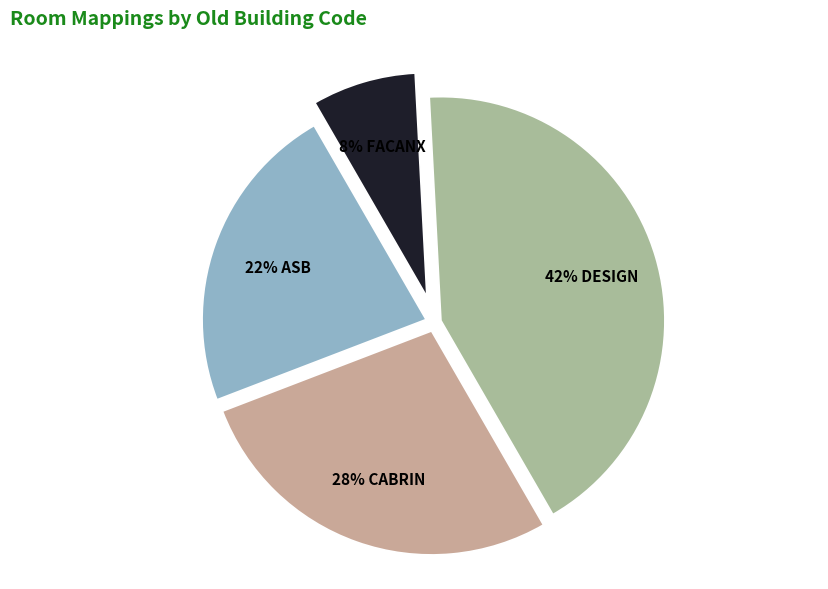

Count the number of slices in the pie.

4